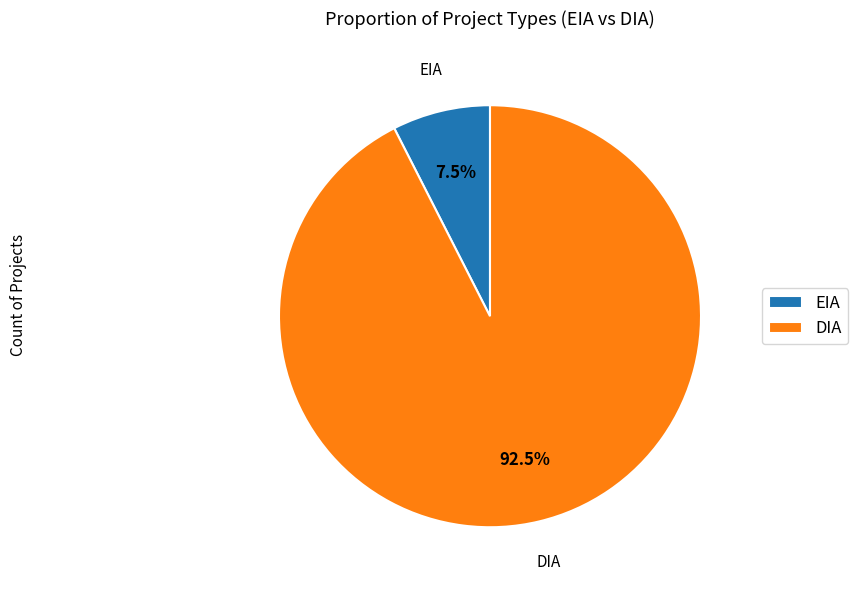

Rank the categories by value from highest to lowest.

DIA, EIA